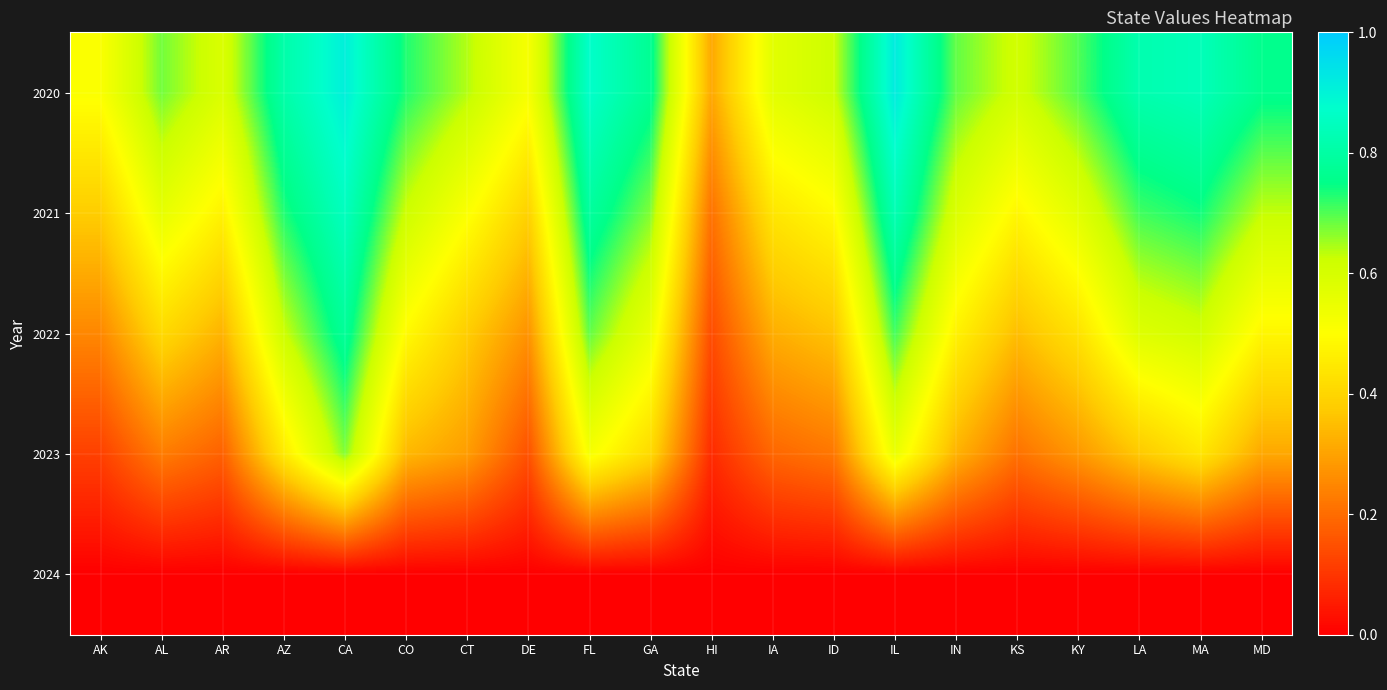

Reading right to left, what are all the values shown in this chart?

2020: MD=0.8	MA=0.8	LA=0.8	KY=0.7	KS=0.6	IN=0.7	IL=0.9	ID=0.6	IA=0.6	HI=0.3	GA=0.8	FL=0.9	DE=0.5	CT=0.6	CO=0.7	CA=0.9	AZ=0.8	AR=0.6	AL=0.7	AK=0.5
2021: MD=0.6	MA=0.7	LA=0.7	KY=0.6	KS=0.5	IN=0.6	IL=0.8	ID=0.5	IA=0.4	HI=0.2	GA=0.7	FL=0.8	DE=0.4	CT=0.5	CO=0.6	CA=0.8	AZ=0.7	AR=0.5	AL=0.6	AK=0.4
2022: MD=0.5	MA=0.6	LA=0.6	KY=0.4	KS=0.3	IN=0.5	IL=0.7	ID=0.4	IA=0.3	HI=0.1	GA=0.6	FL=0.7	DE=0.3	CT=0.4	CO=0.5	CA=0.8	AZ=0.6	AR=0.3	AL=0.4	AK=0.2
2023: MD=0.3	MA=0.4	LA=0.4	KY=0.3	KS=0.2	IN=0.3	IL=0.6	ID=0.2	IA=0.2	HI=0.1	GA=0.4	FL=0.5	DE=0.1	CT=0.3	CO=0.3	CA=0.7	AZ=0.5	AR=0.2	AL=0.2	AK=0.1
2024: MD=0.0	MA=0.0	LA=0.0	KY=0.0	KS=0.0	IN=0.0	IL=0.0	ID=0.0	IA=0.0	HI=0.0	GA=0.0	FL=0.0	DE=0.0	CT=0.0	CO=0.0	CA=0.0	AZ=0.0	AR=0.0	AL=0.0	AK=0.0